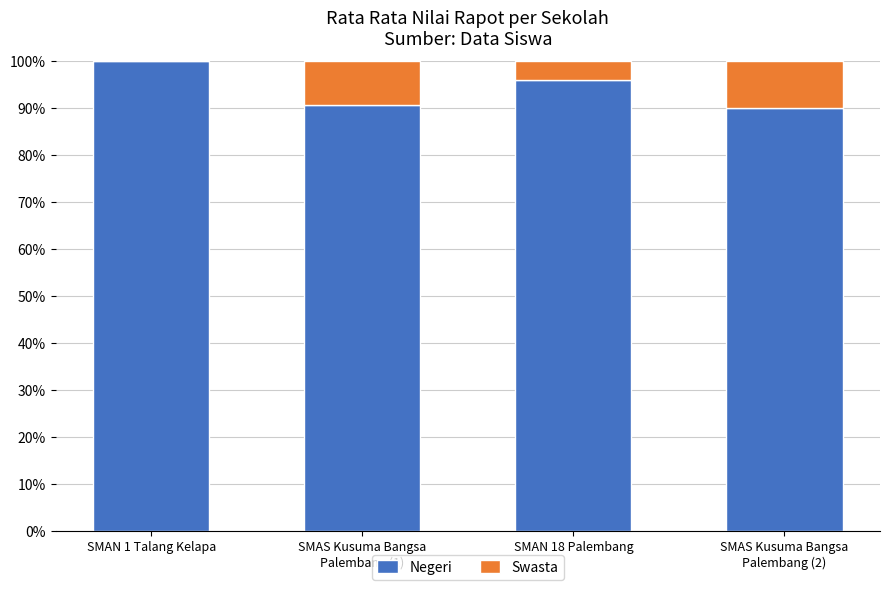

At which label does Negeri reach its peak?

SMAN 1 Talang Kelapa